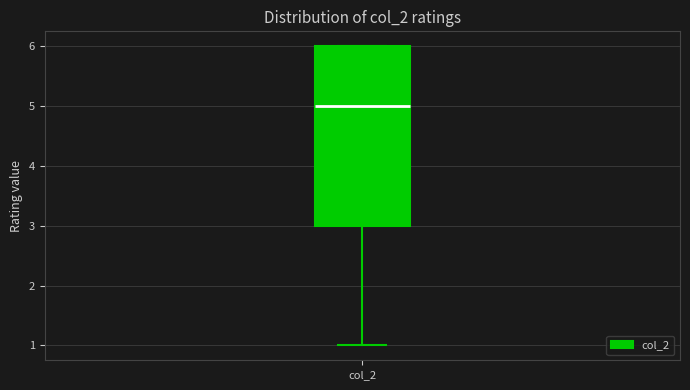

Transcribe this box plot: give where the median line is, the range the box spans, and where the two whiskers end, as read against the y-axis. The values are not printed on the chart, so give them approximately, as read against the axis.

median 5, box 3 to 6, whiskers 1 to 6